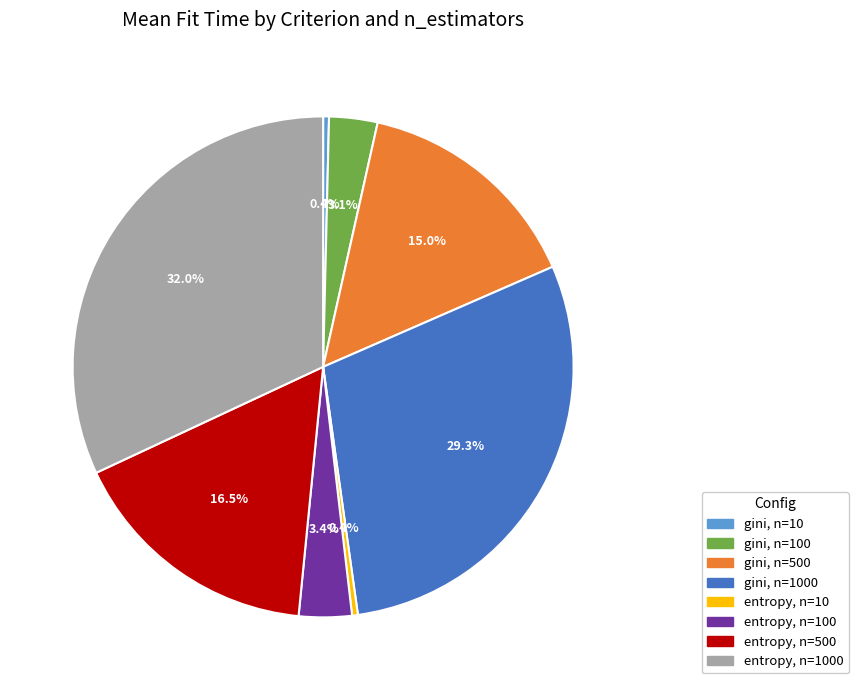

Is there a majority slice in this chart?

No